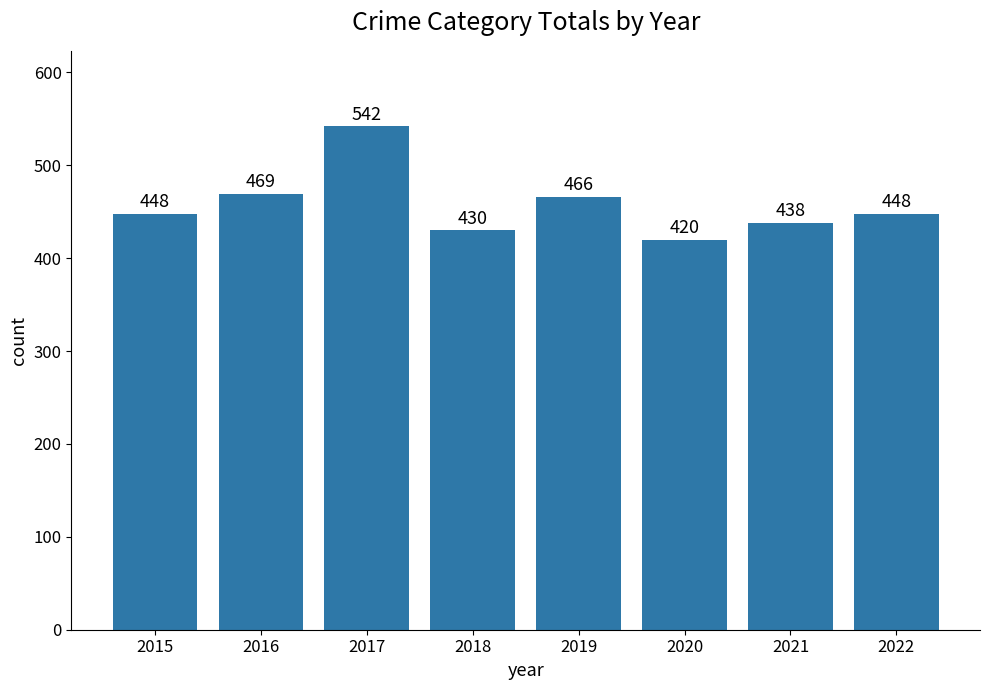

What is the change in value from 2015 to 2019?

+18